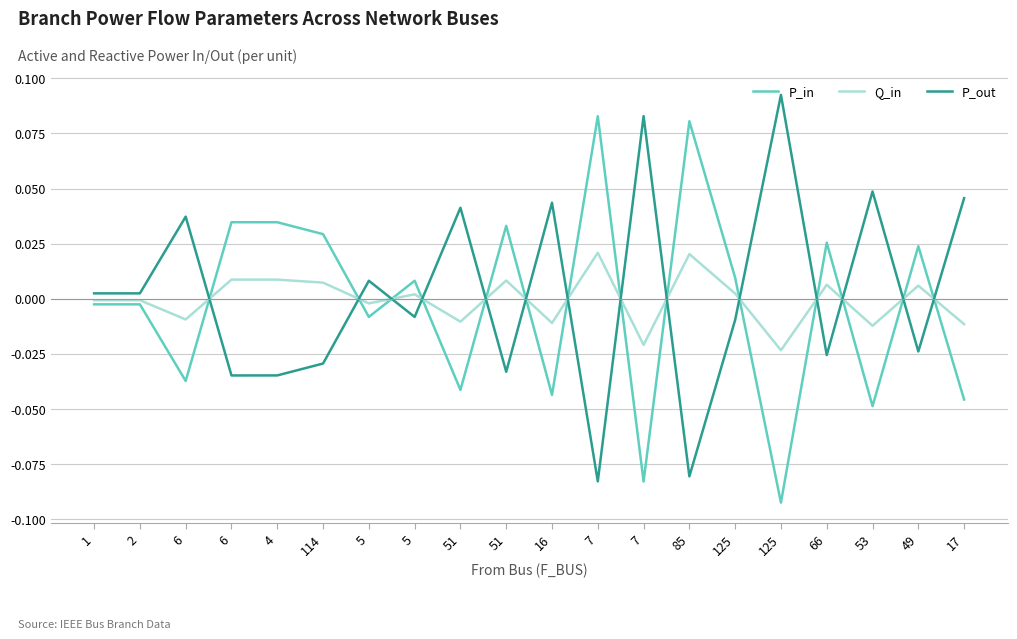

Between 6 and 125, which series saw the biggest shift?

P_in